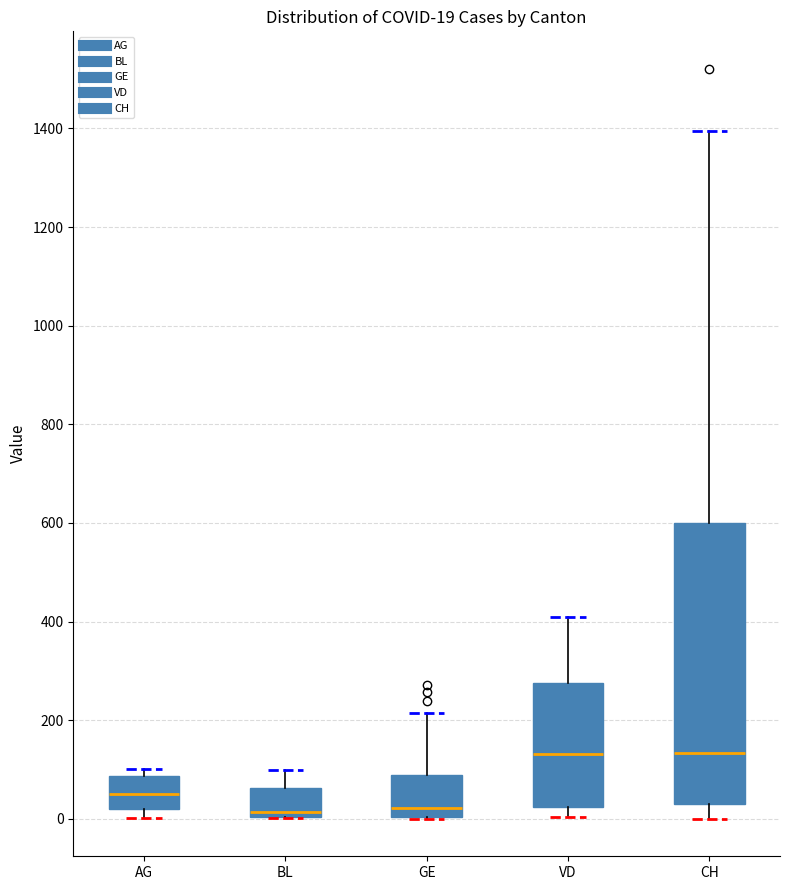

Comparing the boxes themselves (not the whiskers), which one is the tallest?

CH